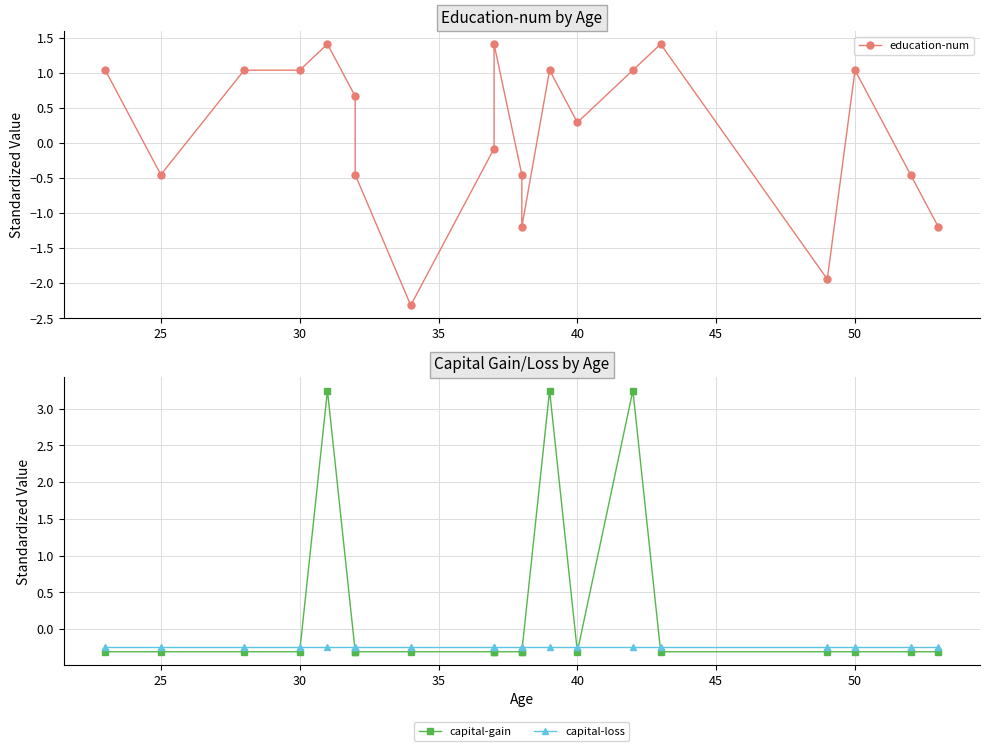

What is the maximum value shown in the chart?

3.2